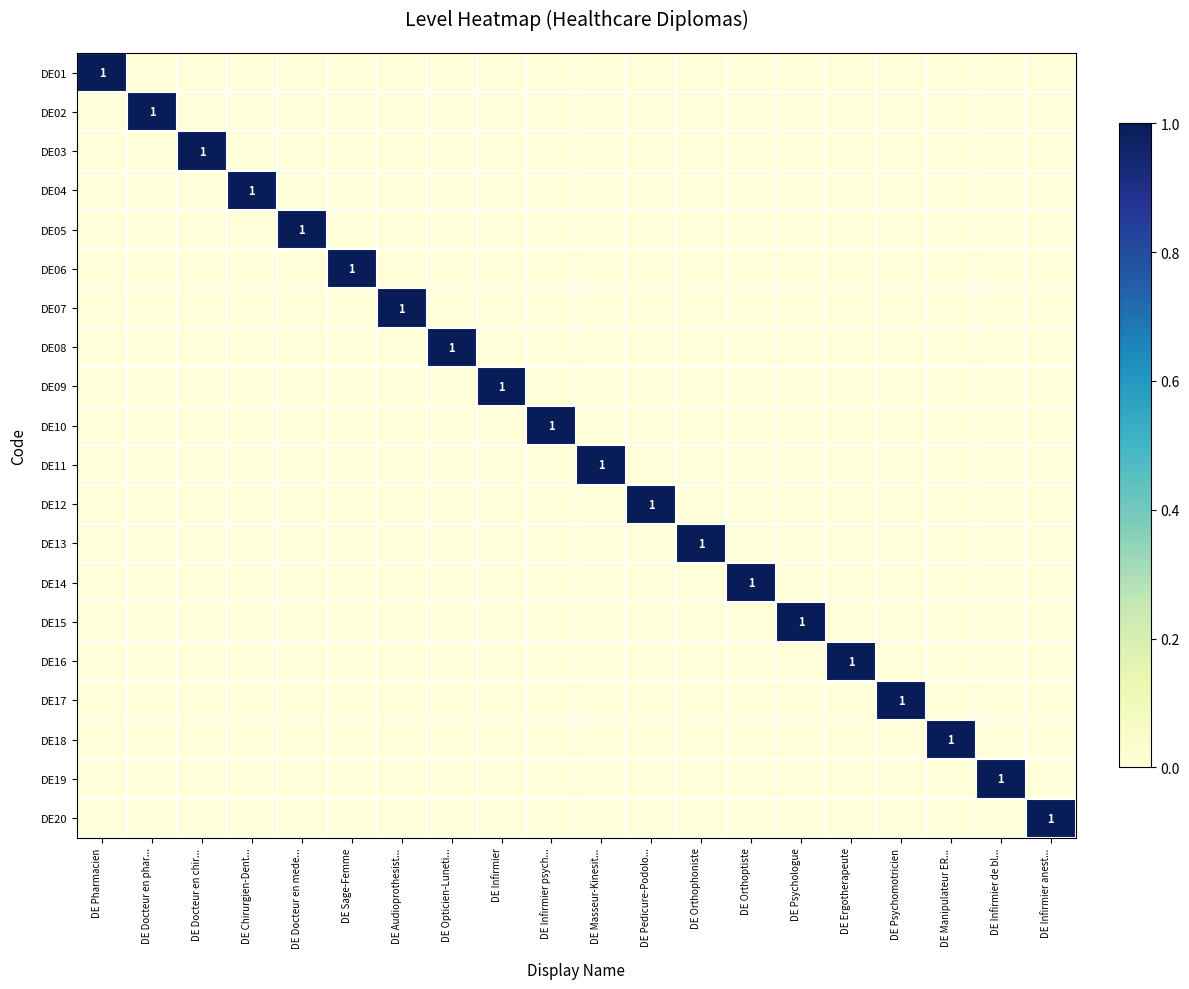

Rank the series at DE Docteur en phar... from highest to lowest value.

DE02, DE01, DE03, DE04, DE05, DE06, DE07, DE08, DE09, DE10, DE11, DE12, DE13, DE14, DE15, DE16, DE17, DE18, DE19, DE20